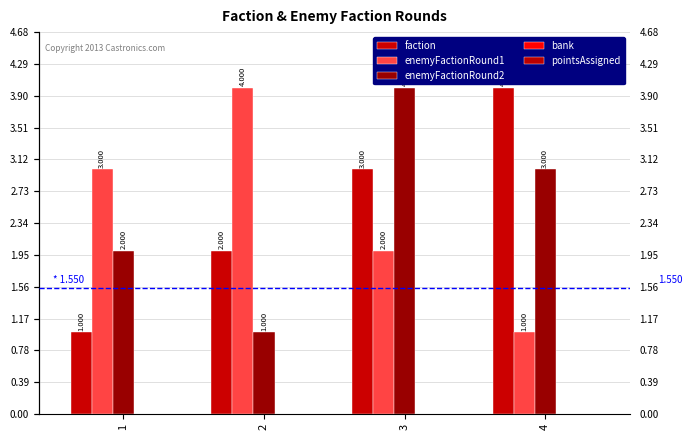

What is the lowest value of the faction series?

1